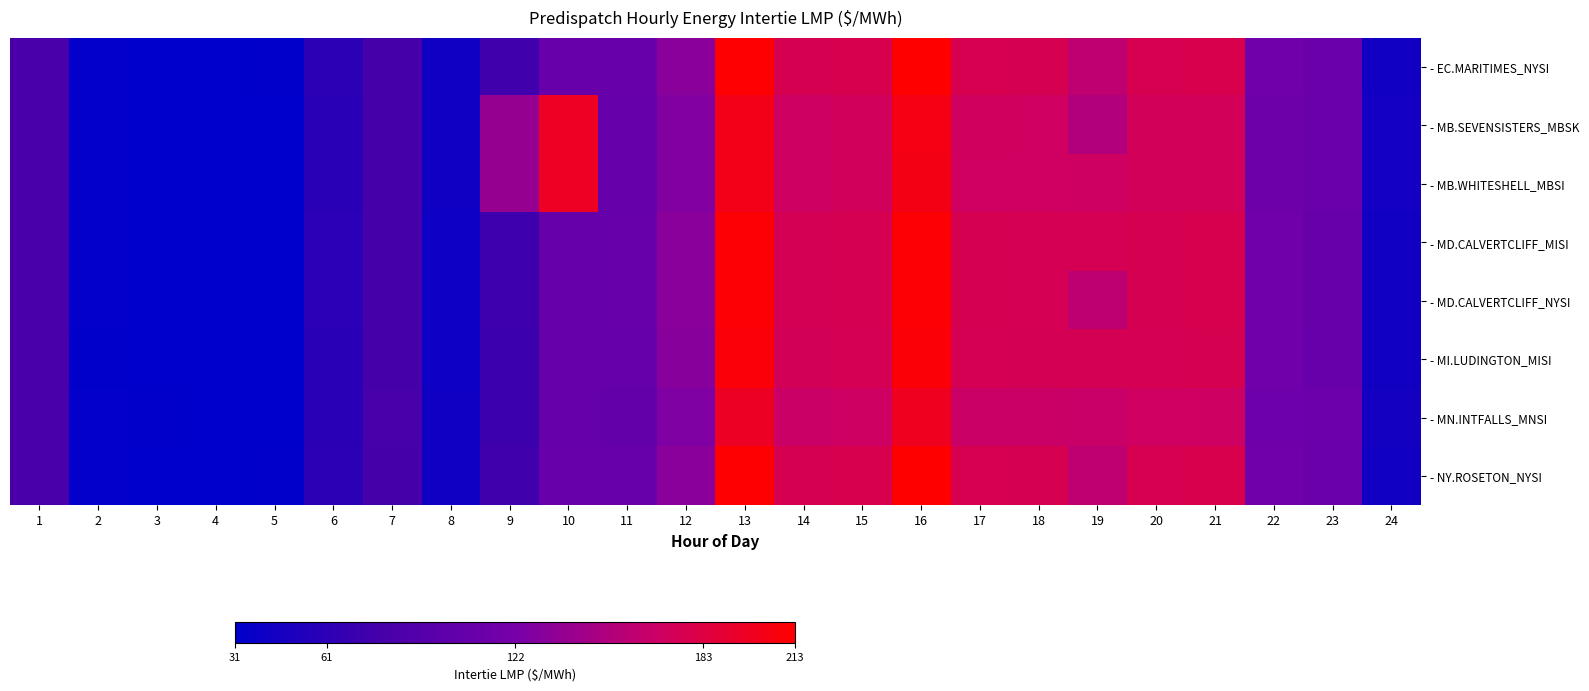

What is the difference between the highest and lowest values at 15?

8.6